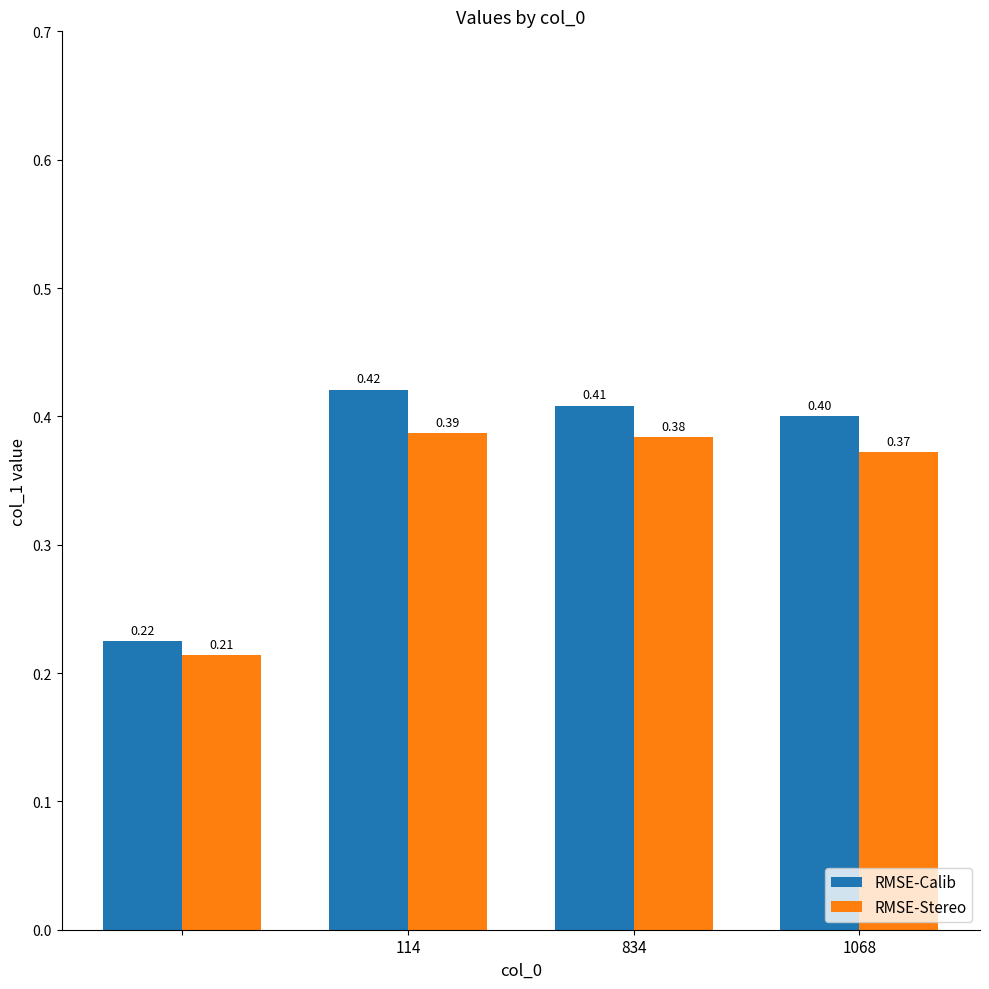

What is the average value of the RMSE-Calib series?

0.4